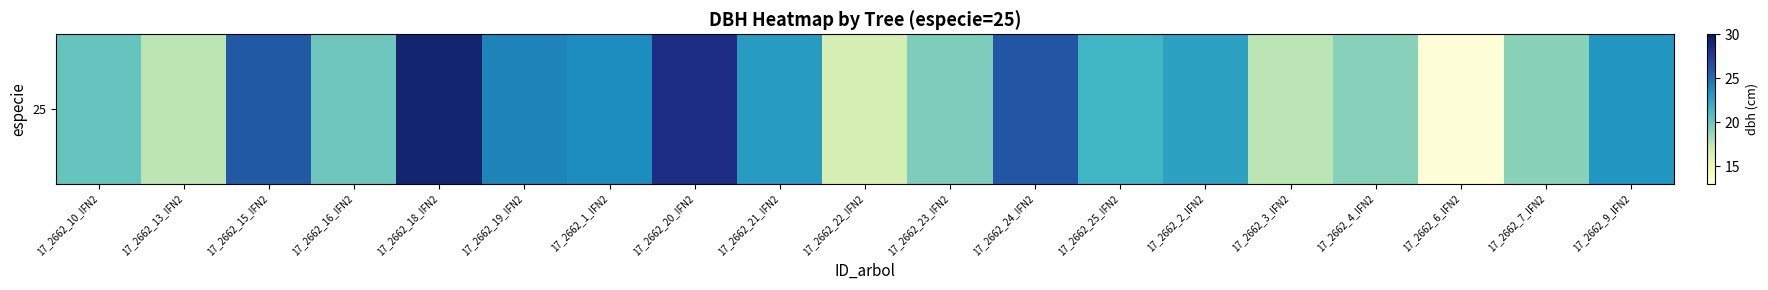

What is the sum of all values?

410.7